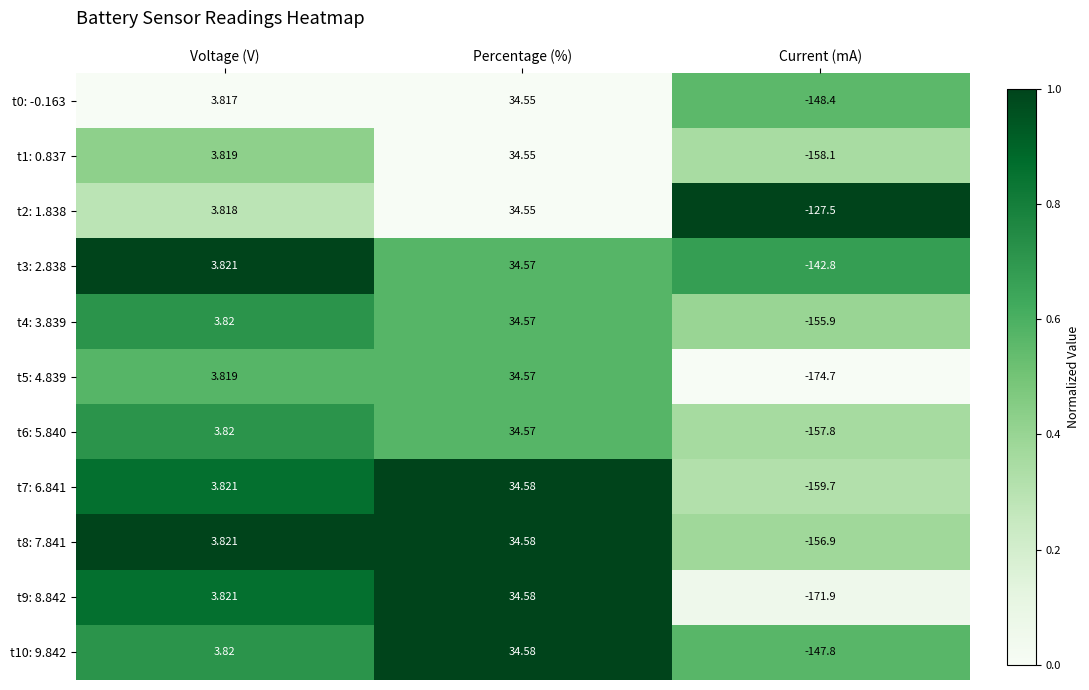

At which category does the chart reach its peak across all series?

Percentage (%)